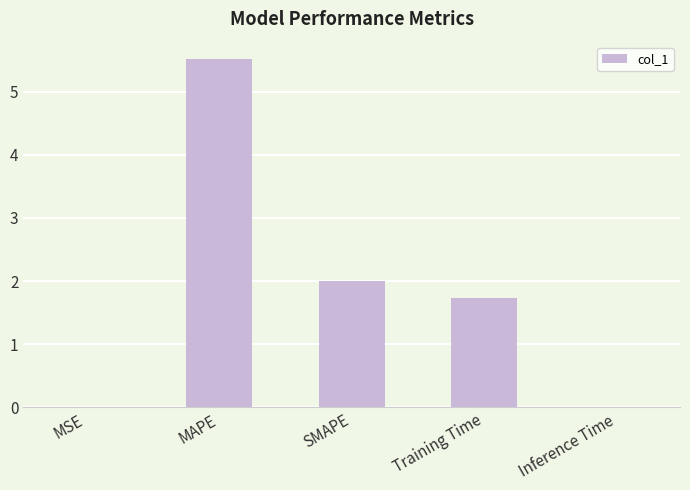

Count the number of values greater than 1.

3